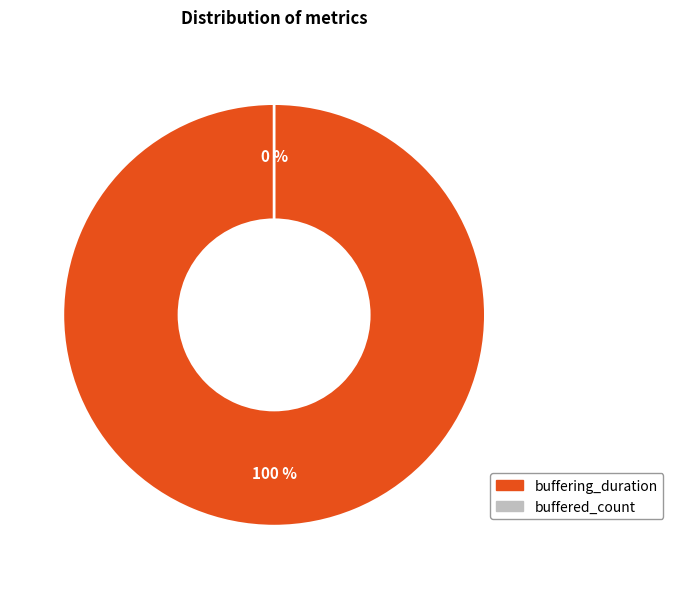

To the nearest percent, what is the difference between the largest and smallest slice percentages?

100%